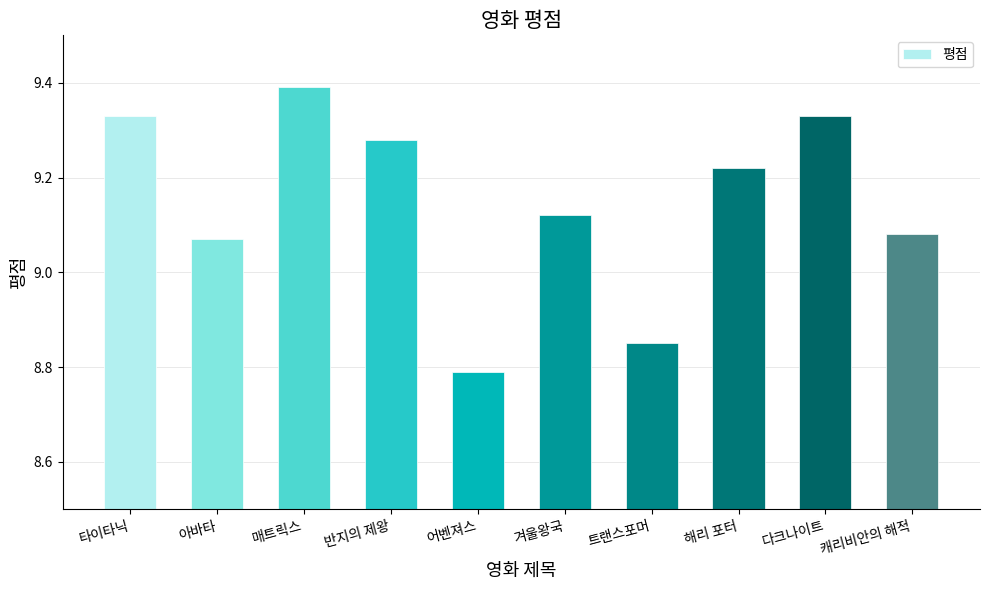

What is the difference between the second highest and minimum values?

0.5